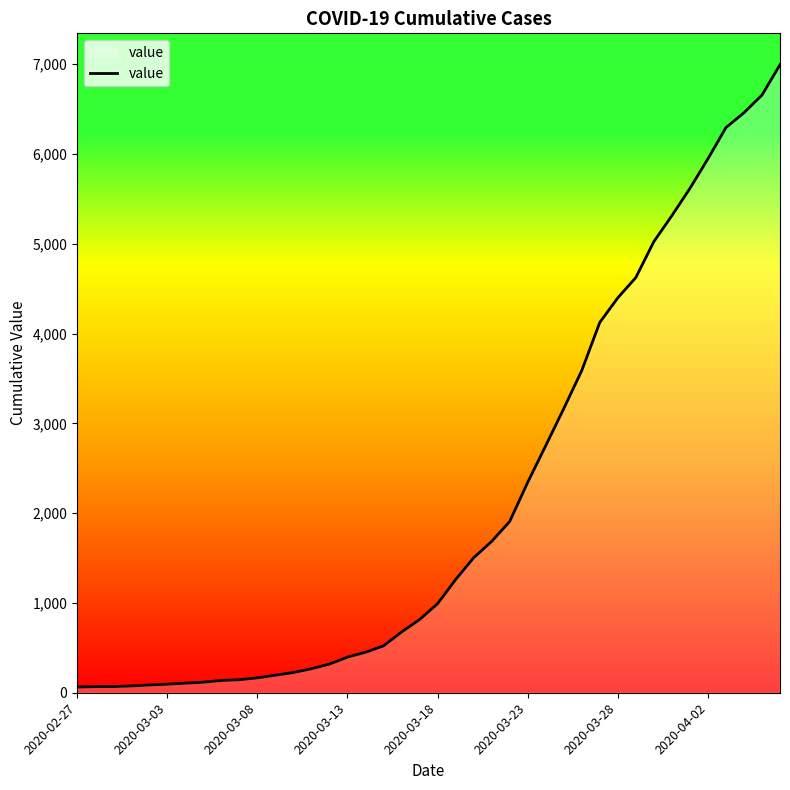

What is the maximum value shown in the chart?

6994